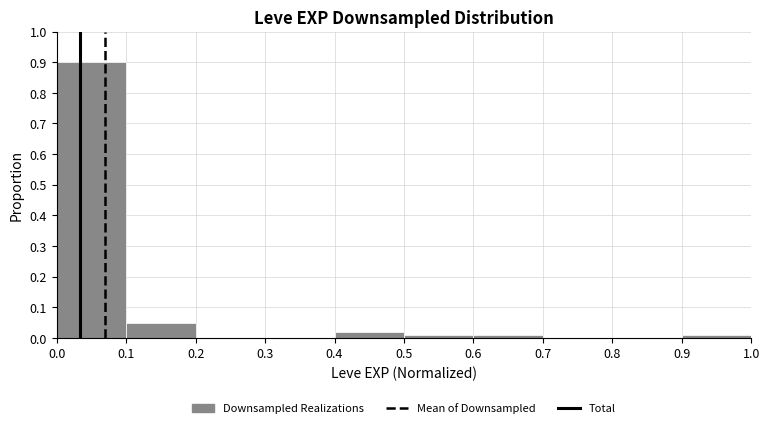

Which range on the x-axis has the tallest bar?

0.0 to 0.1